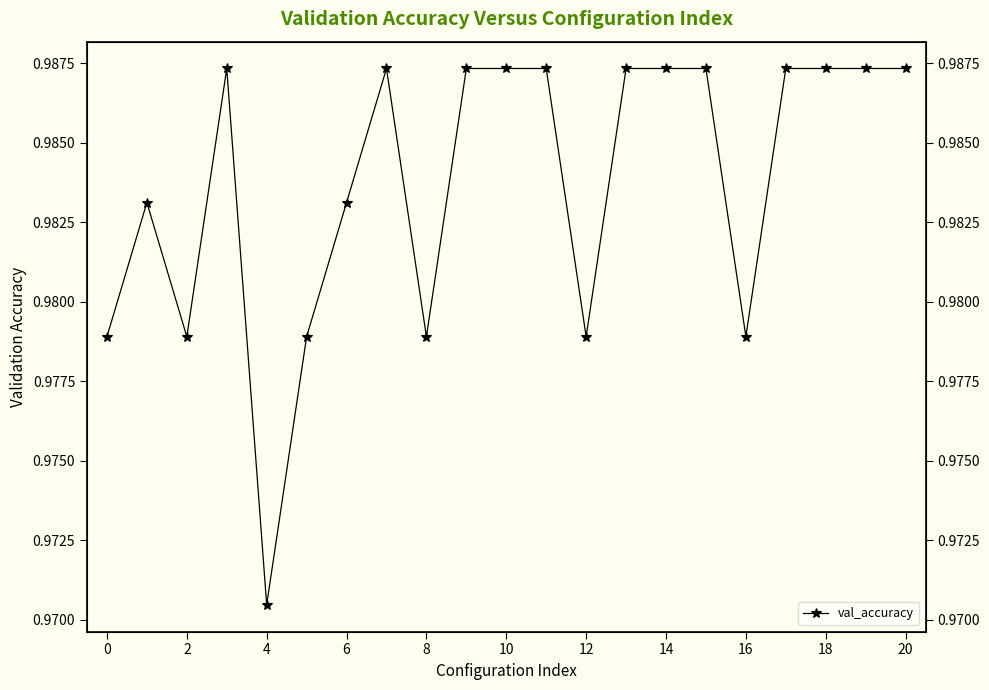

Is it true that the value at 16 is 1.0?

True